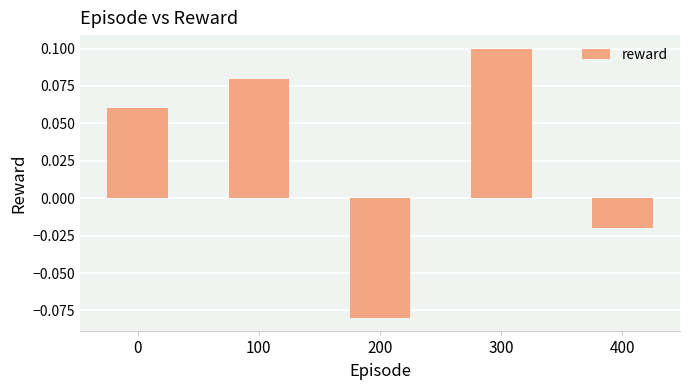

Count the values in the range 0 to 1.

3